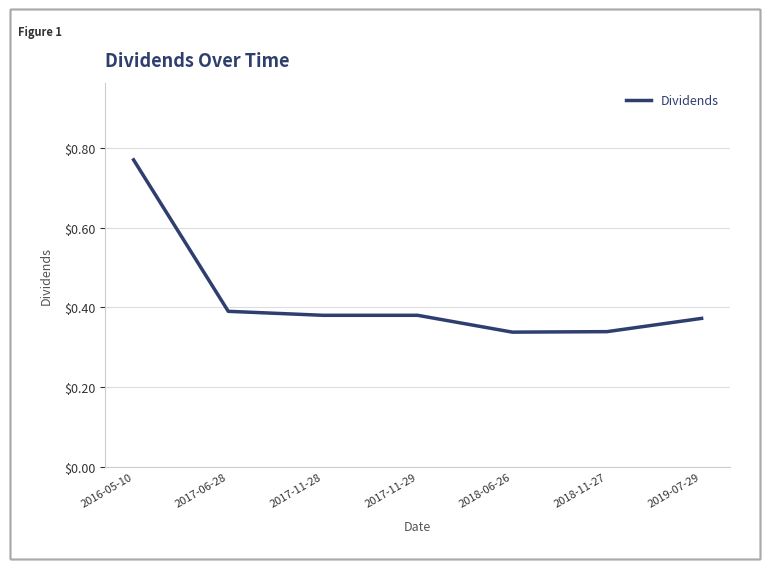

What position from the left is 2016-05-10?

1